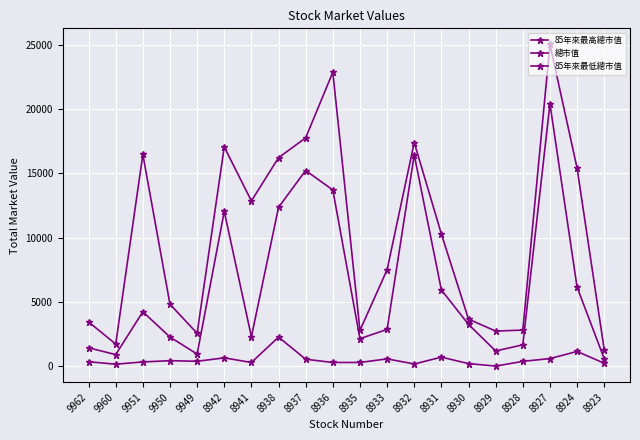

What is the greatest value displayed?

25038